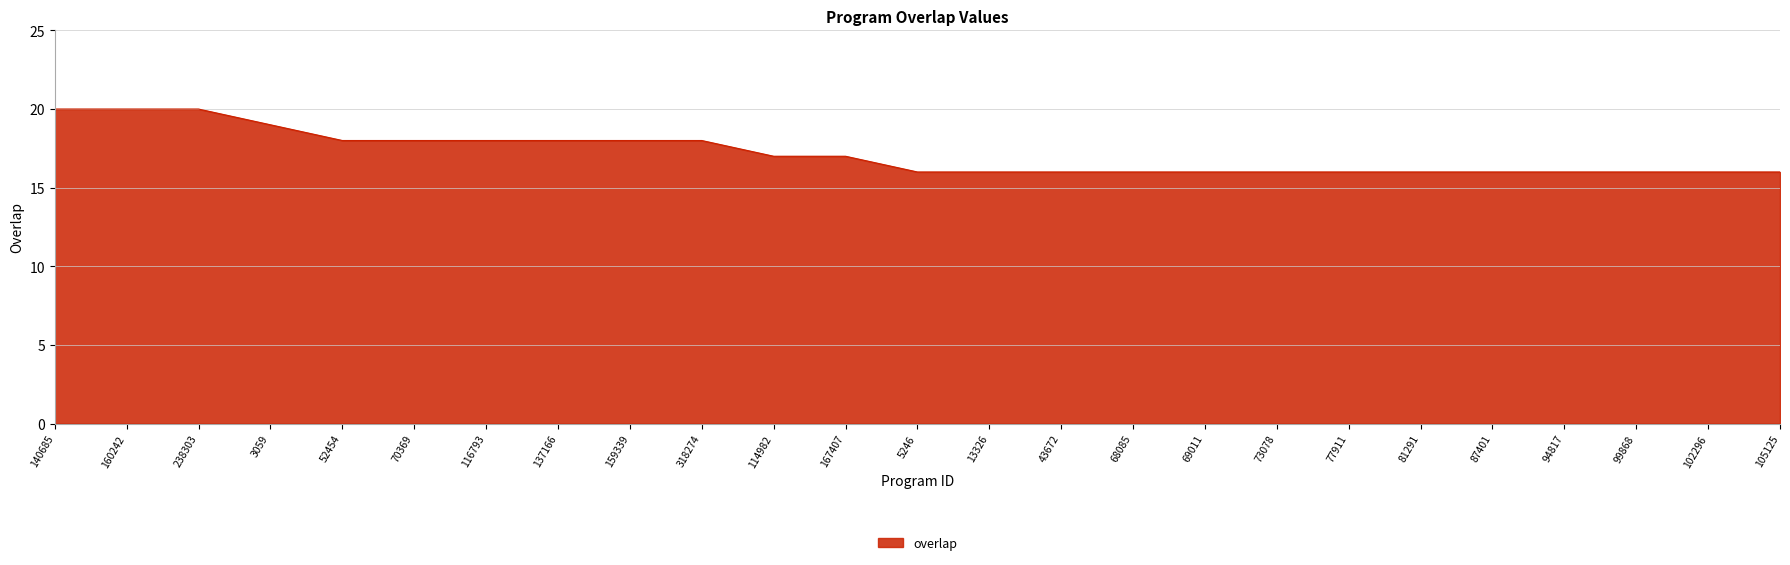

What is the approximate value at 105125?

16